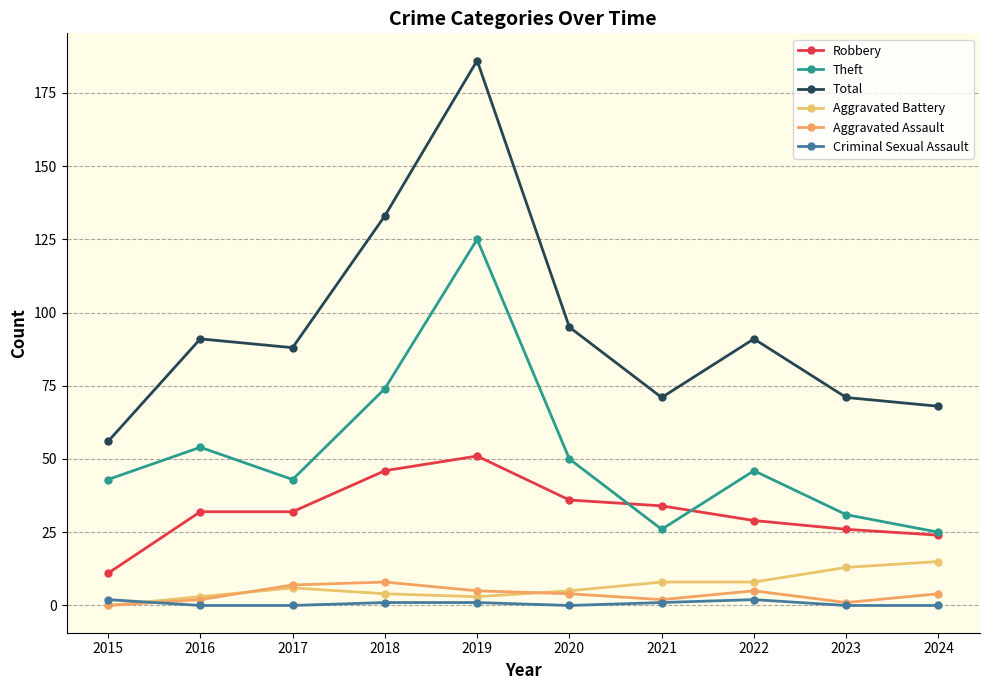

What is the average value of the Theft series?

52